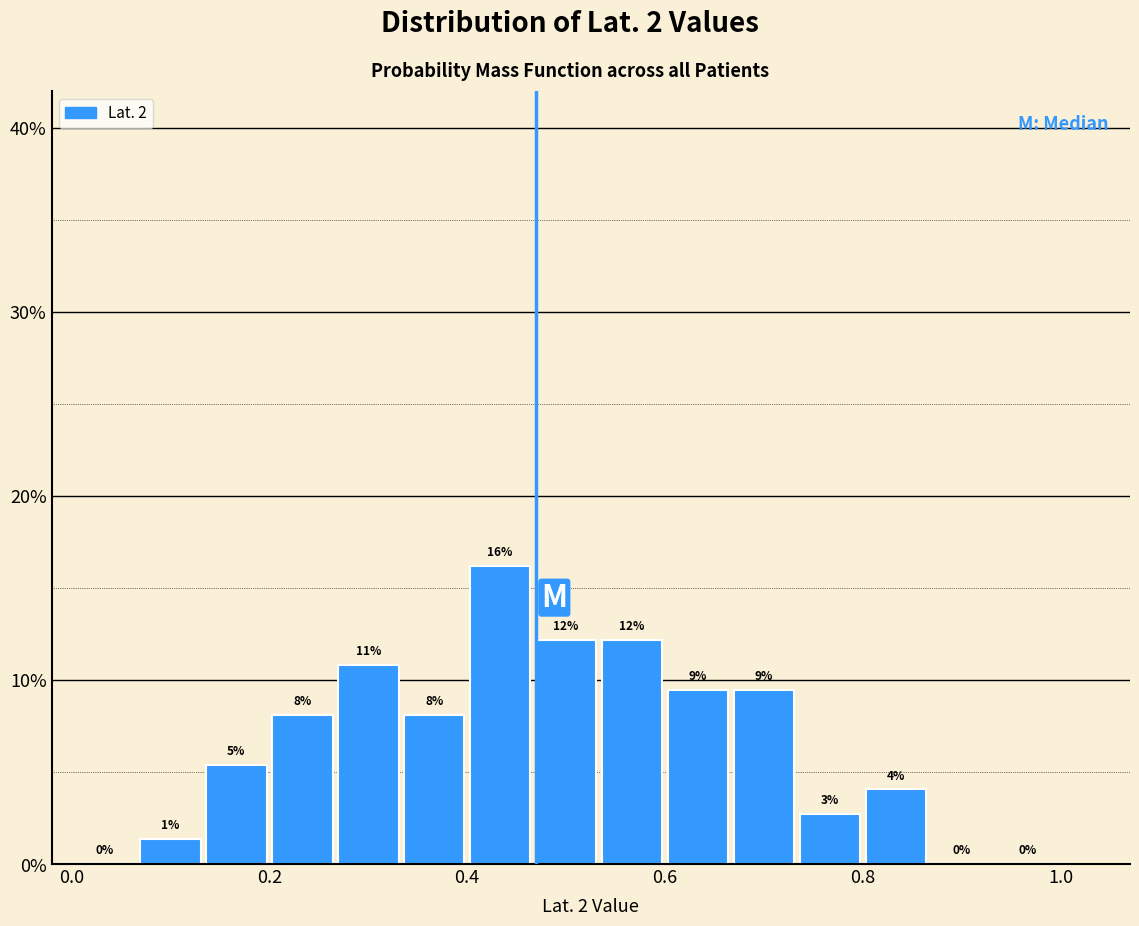

Read against the x-axis, roughly where is the centre of the tallest bar?

0.44